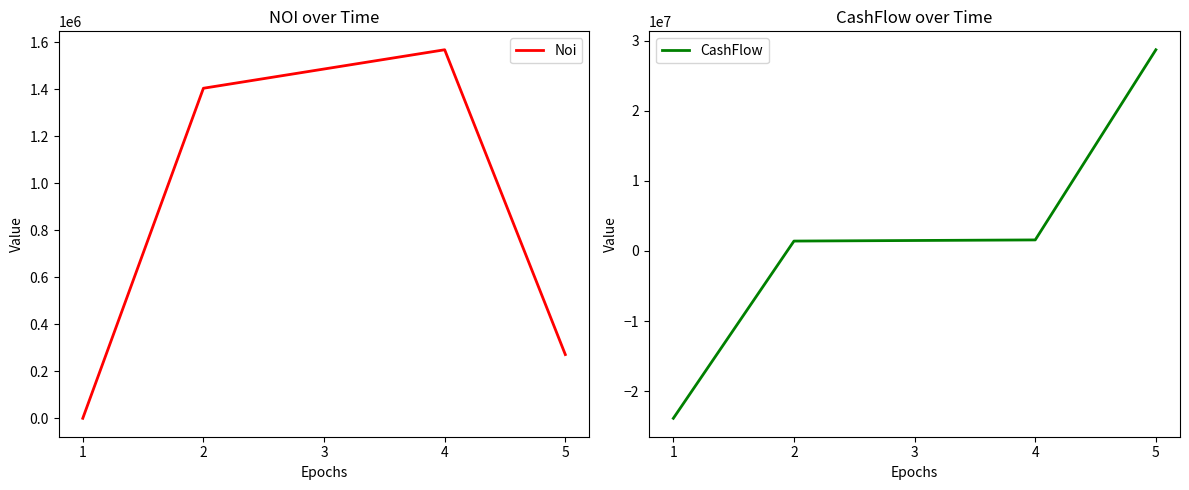

At which category is the sum across all series the highest?

5